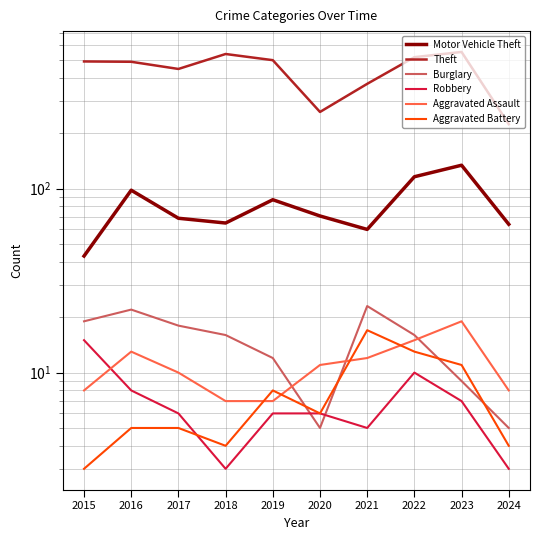

Which series has the largest total across all categories?

Theft